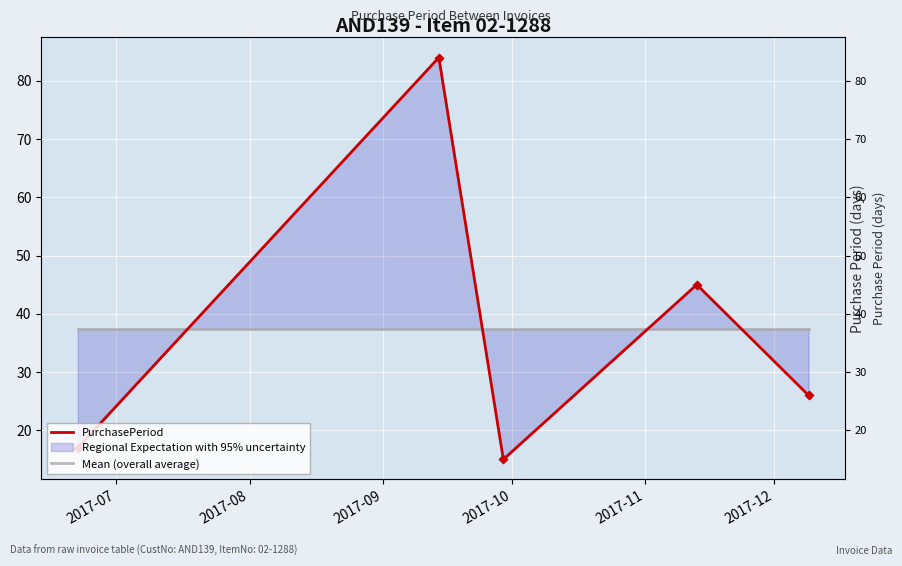

Which series has the largest total across all categories?

PurchasePeriod